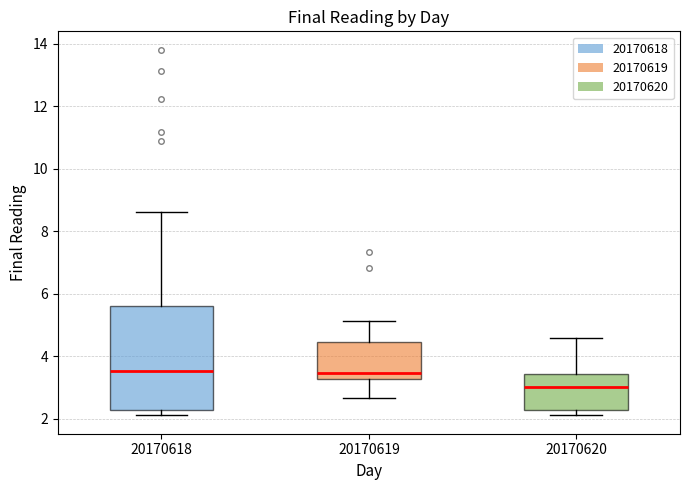

Reading left to right, read every box against the y-axis: the position of its median line, the range the box covers, and the ends of its whiskers. The values are not printed on the chart, so give them approximately, as read against the axis.

20170618: median 3.6, box 2.2 to 5.6, whiskers 2.2 (just below the box's lower edge) to 8.6
20170619: median 3.4, box 3.2 to 4.4, whiskers 2.6 to 5.2
20170620: median 3.0, box 2.2 to 3.4, whiskers 2.2 (just below the box's lower edge) to 4.6